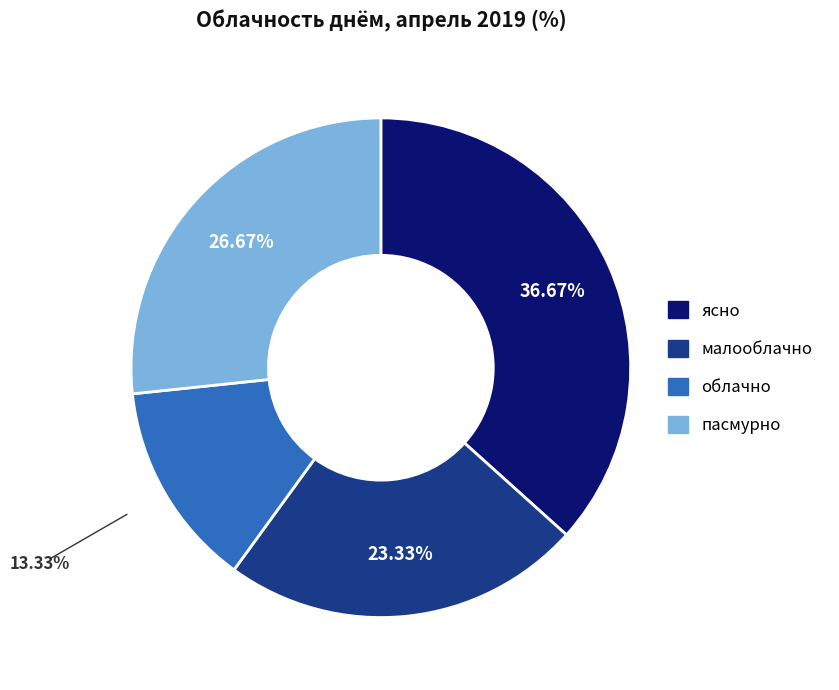

Which slice is the largest?

ясно